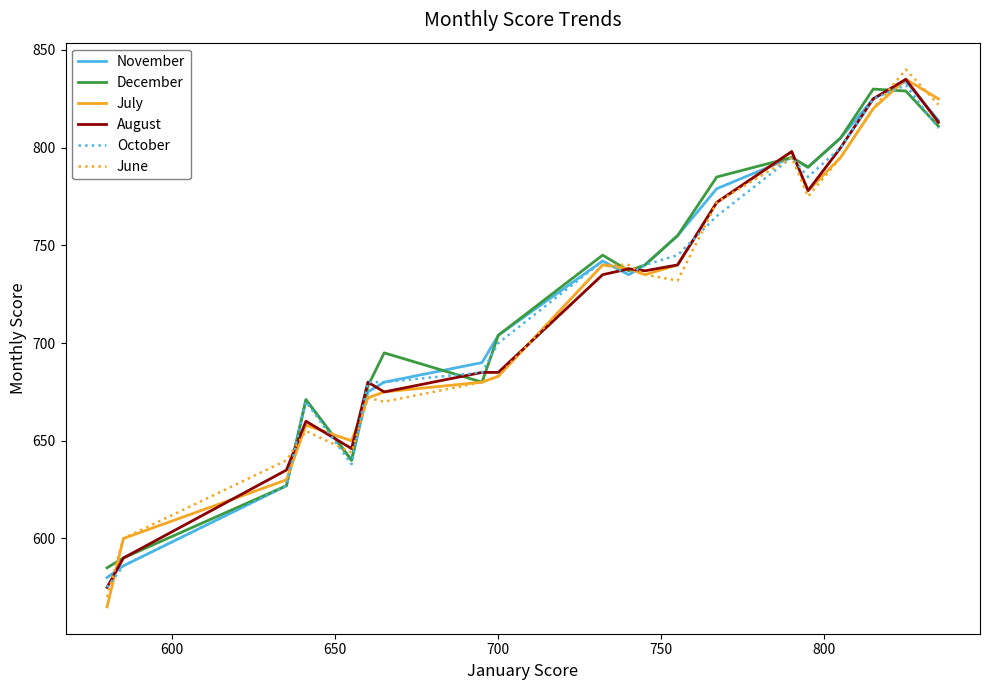

What is the highest value of the December series?

830